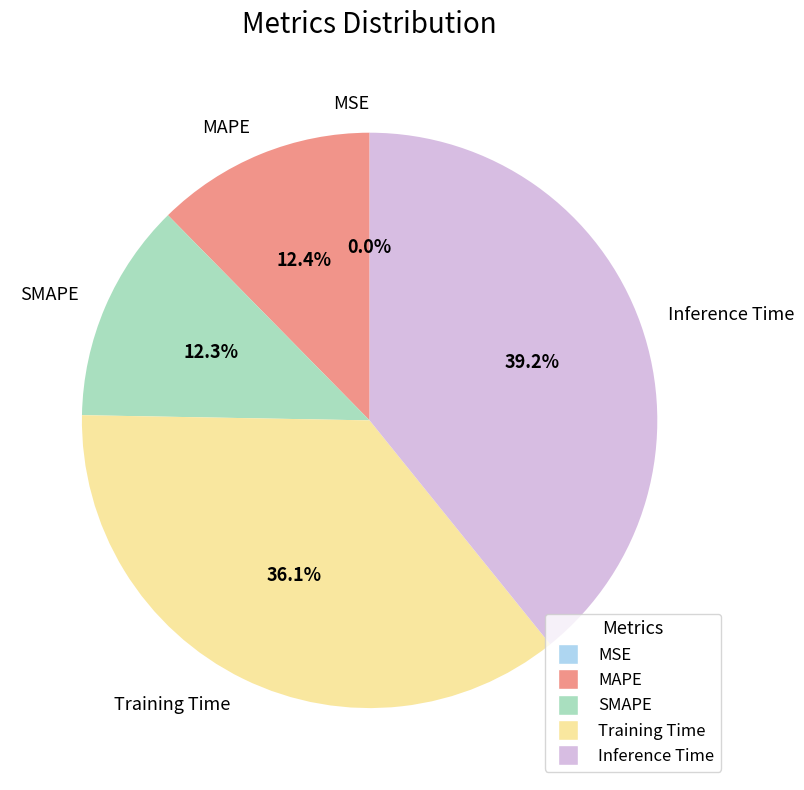

To the nearest percent, what portion does MAPE represent?

12%